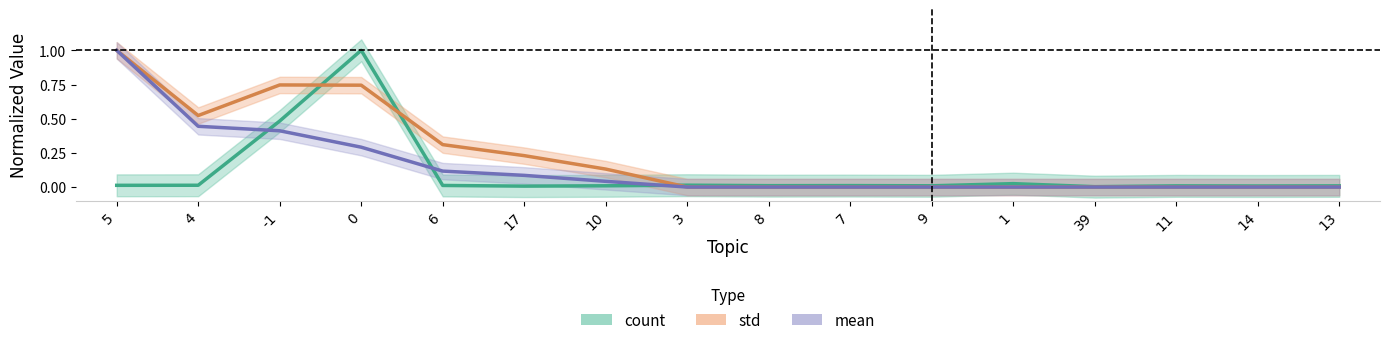

What is the difference between the second highest and second lowest values in the std series?

0.7